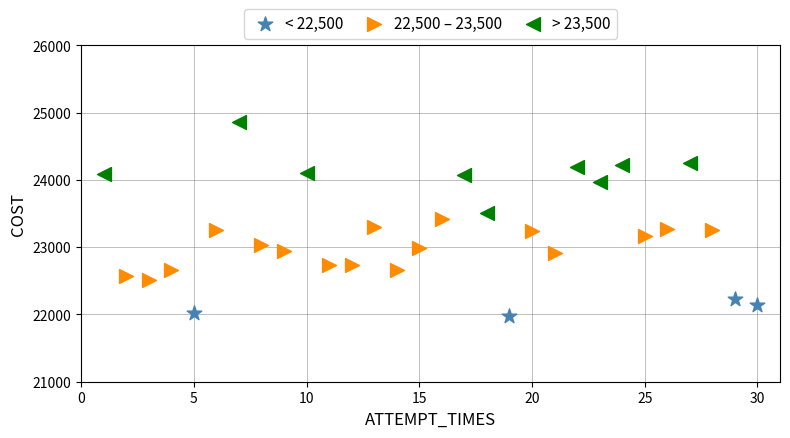

Which series reaches the minimum Y coordinate?

< 22,500